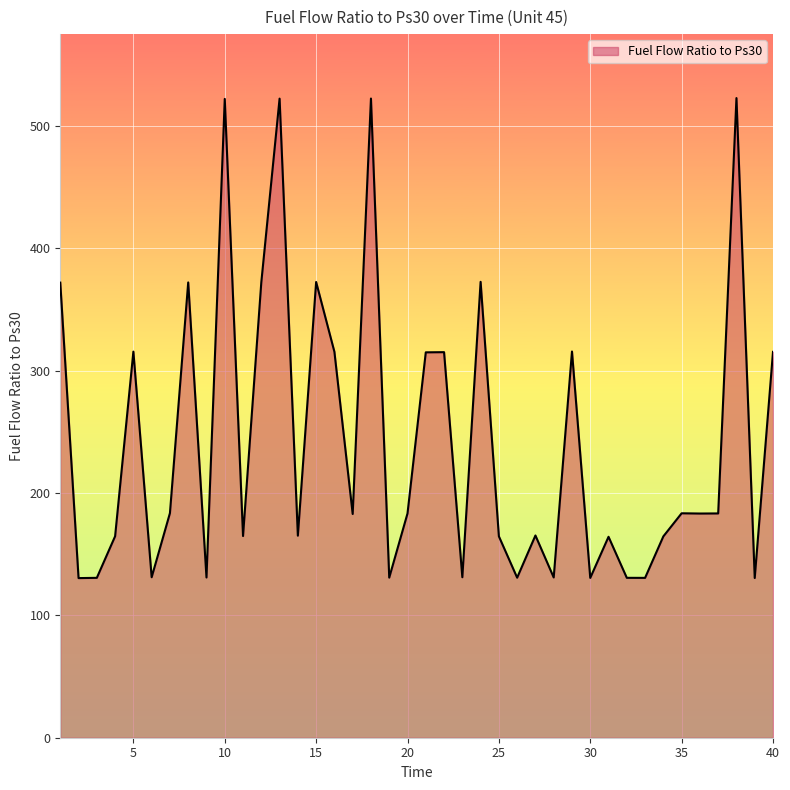

What is the maximum value shown in the chart?

522.6